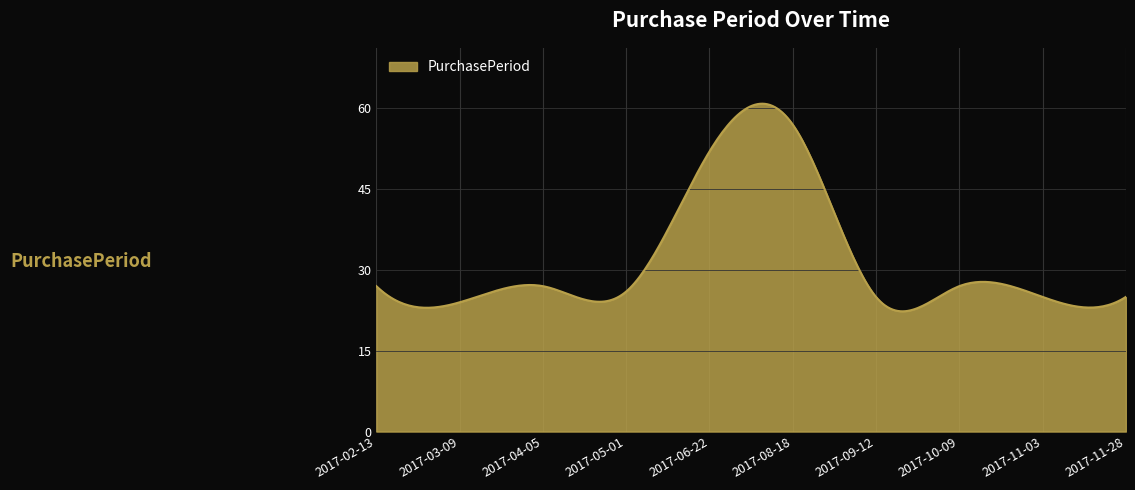

What is the minimum value shown in the chart?

22.3